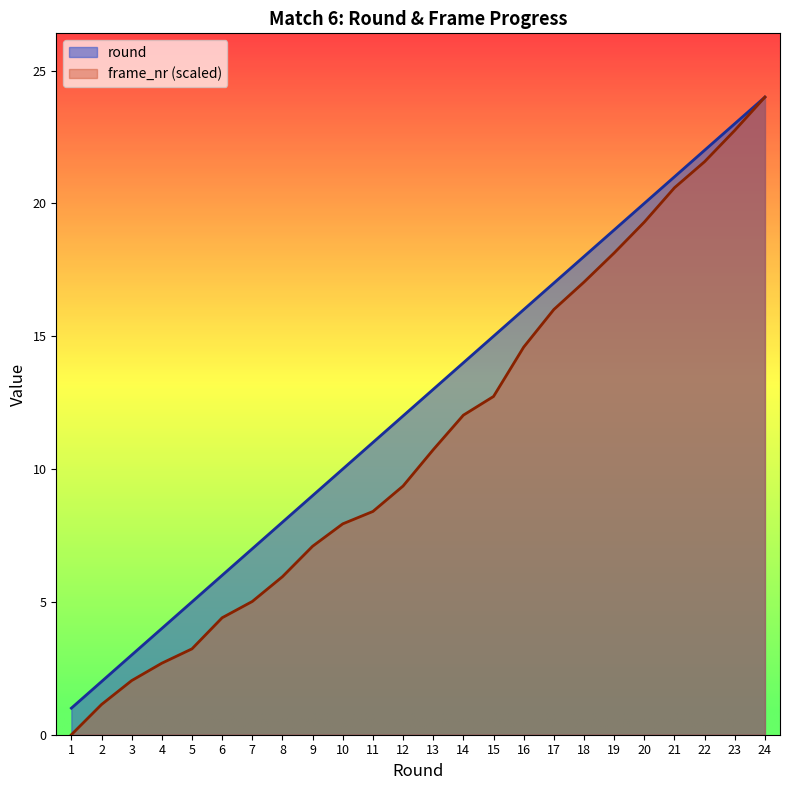

At which category does the chart reach its minimum across all series?

1